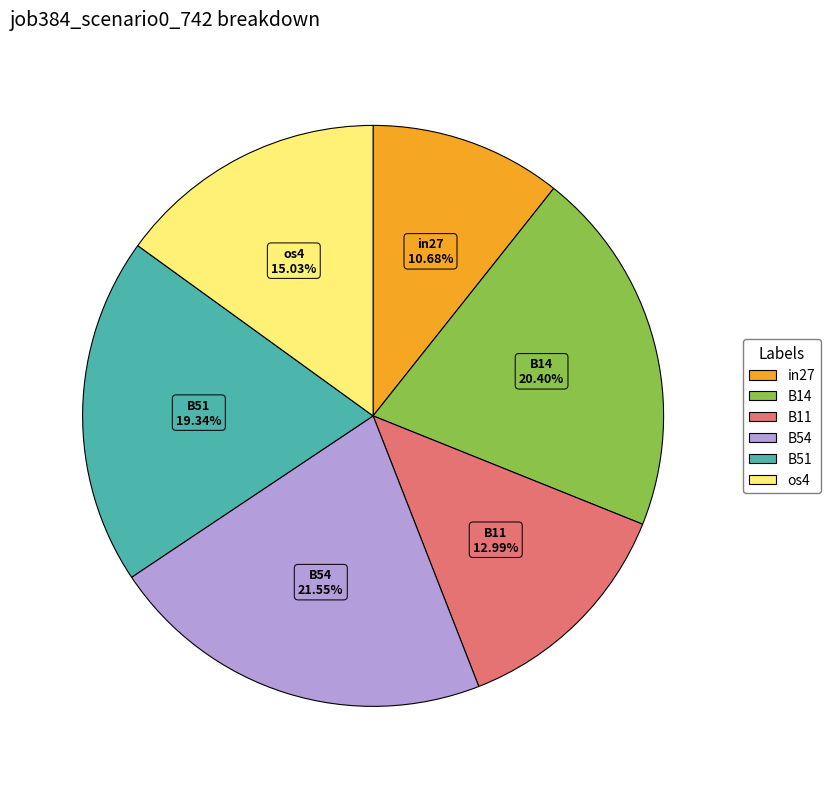

Does any single category account for the majority?

No